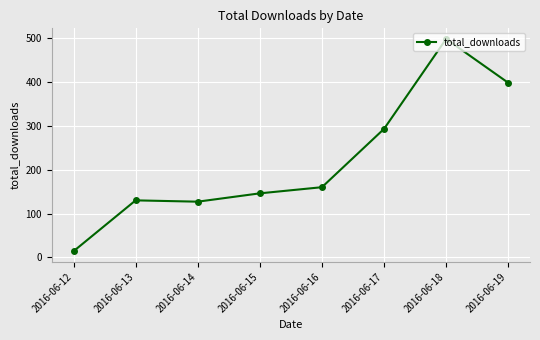

Reading left to right, what are all the values shown in this chart?

14	130	127	146	160	293	498	398